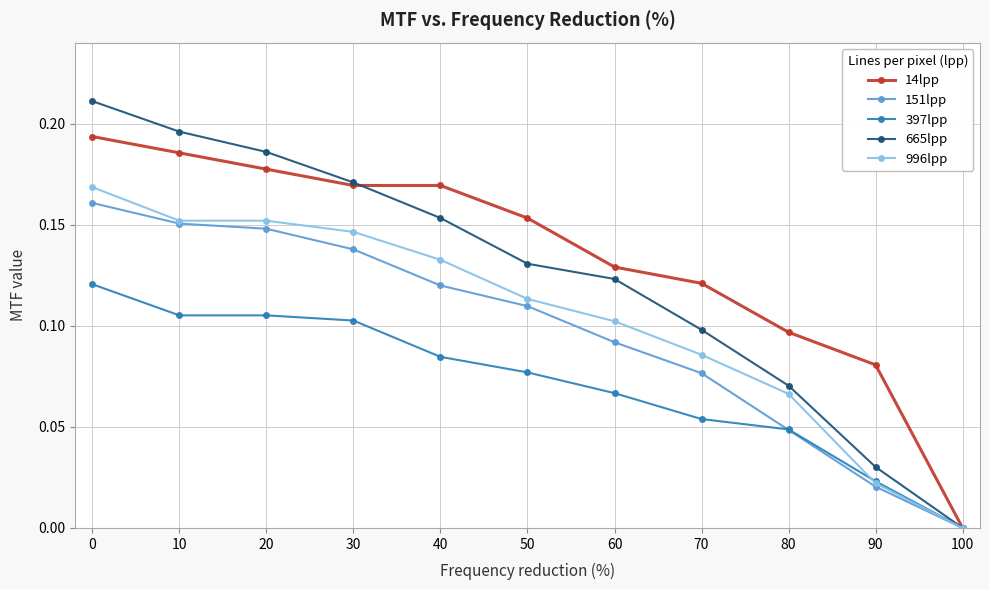

What is the sum of all 665lpp values?

1.4